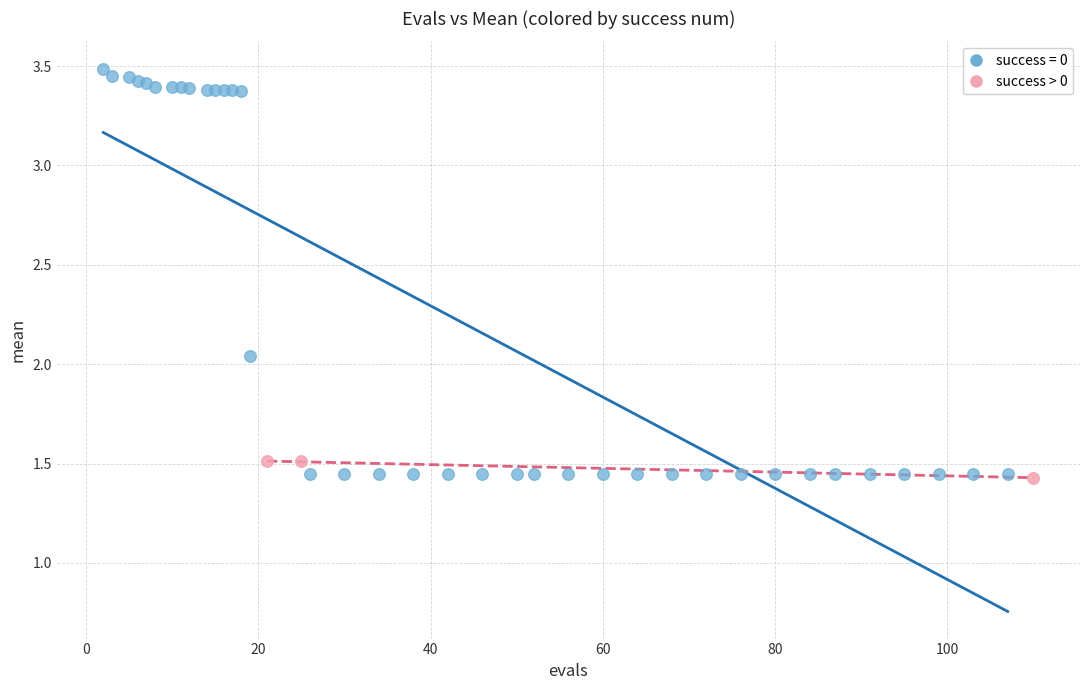

Which series contains the highest Y value?

success = 0